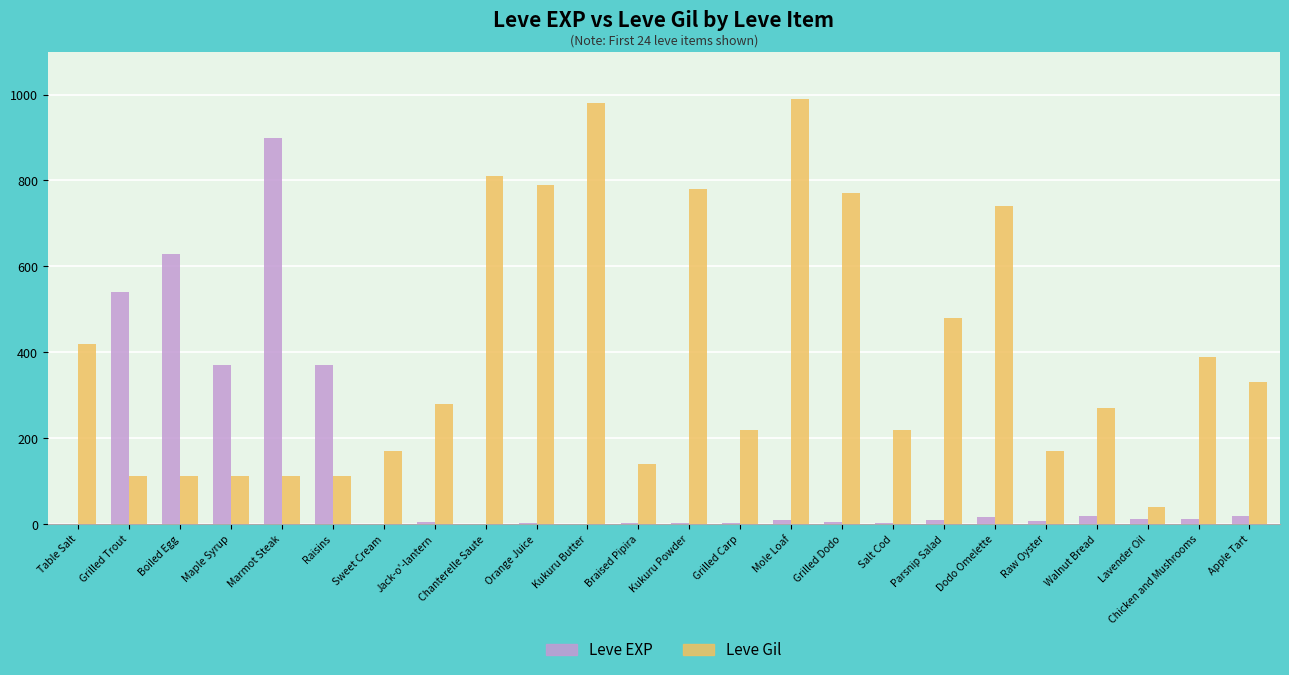

At which label does Leve EXP first exceed 9?

Grilled Trout